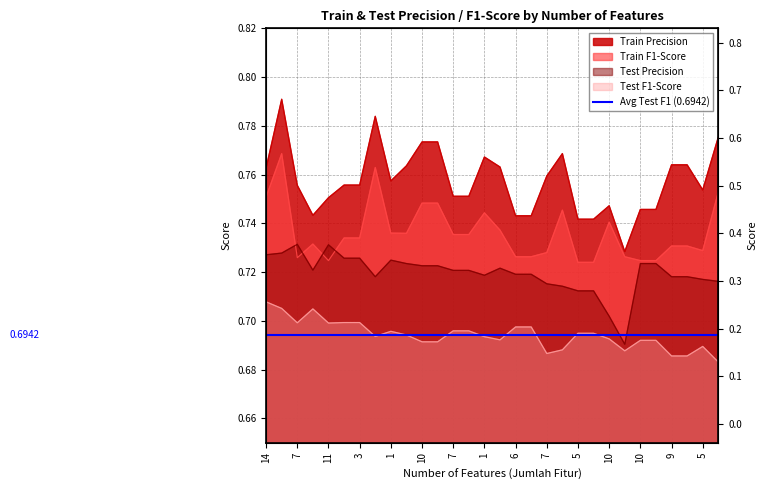

How many series are shown in this chart?

4